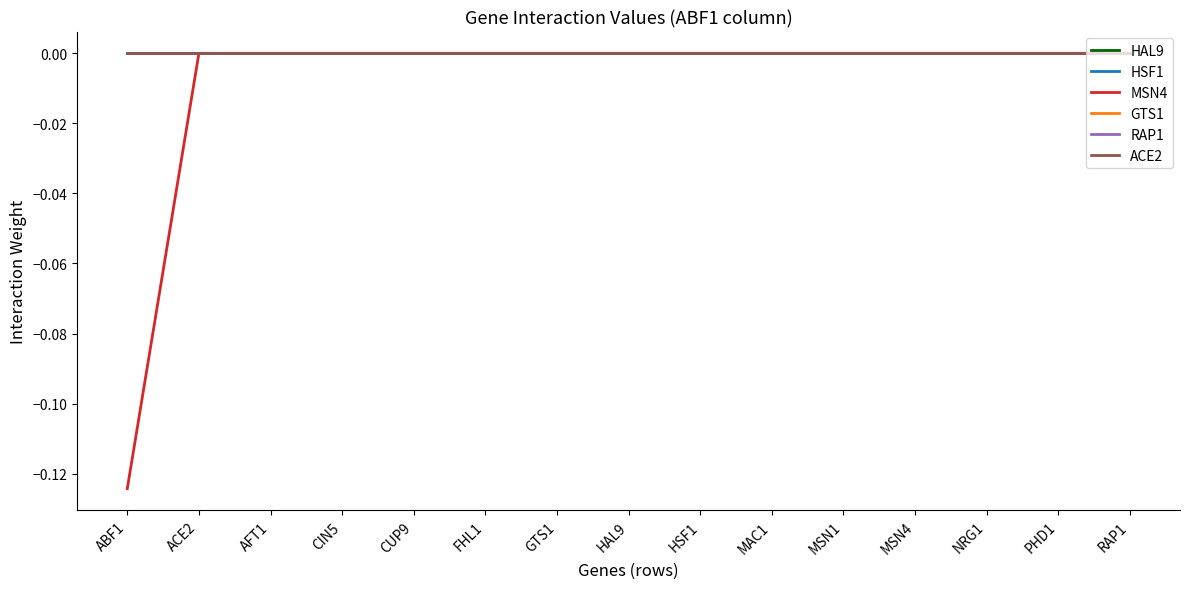

What is the label of the 1st point from the right?

RAP1